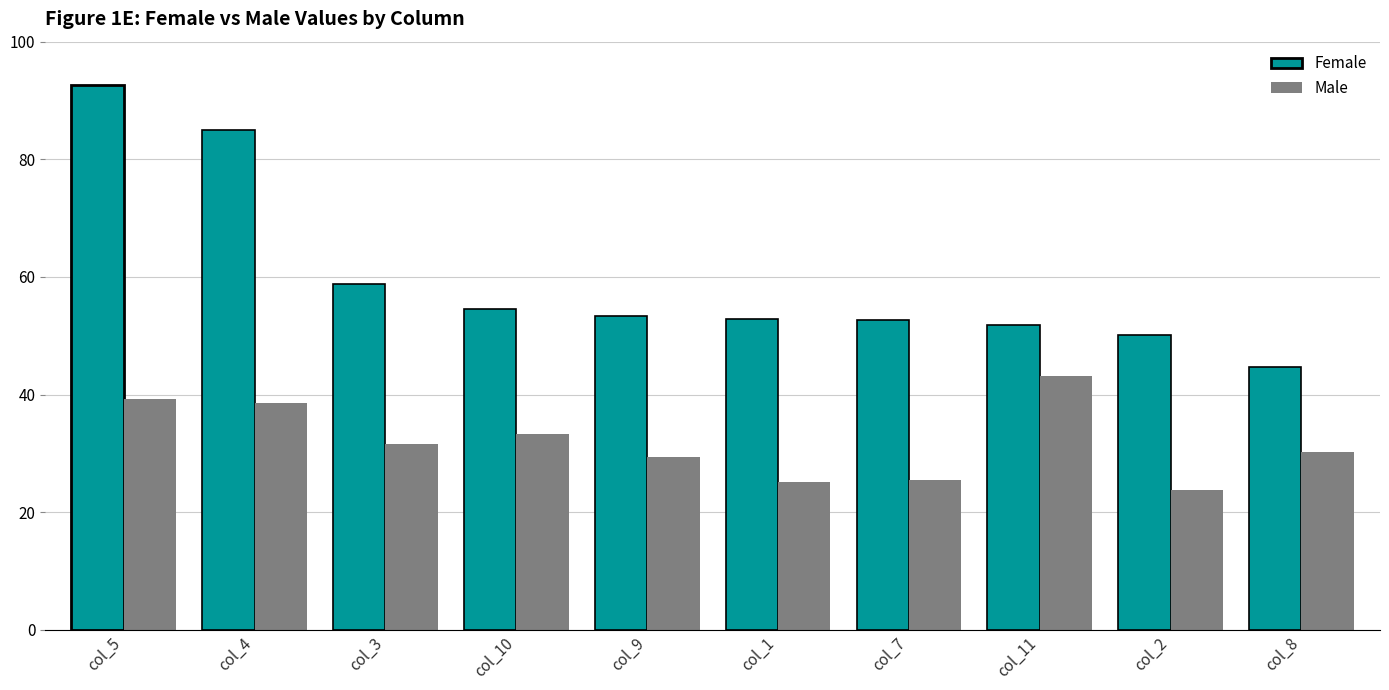

Which series has the widest spread of values?

Female